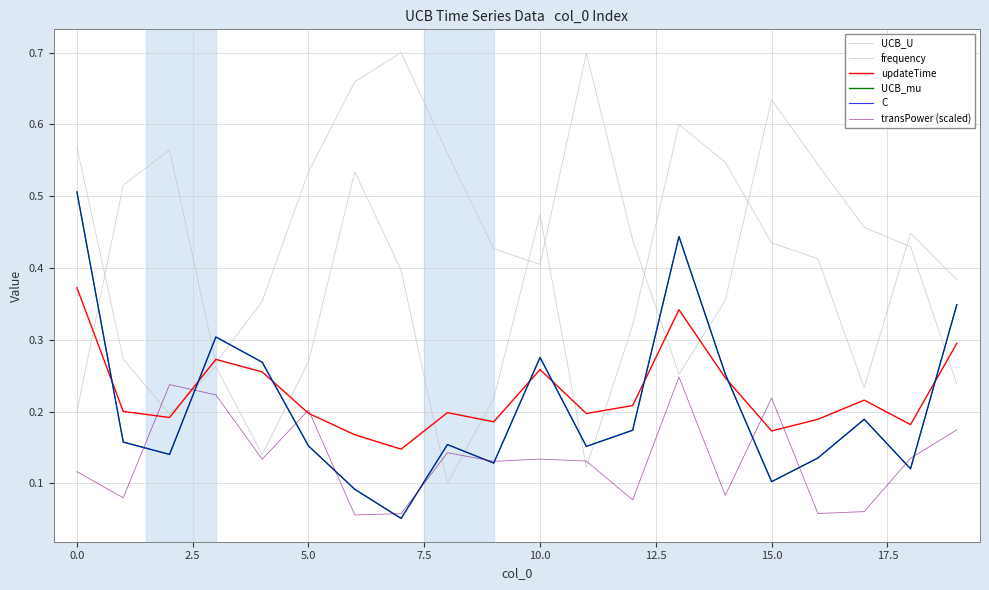

Is this an area chart (filled region under the line)?

No